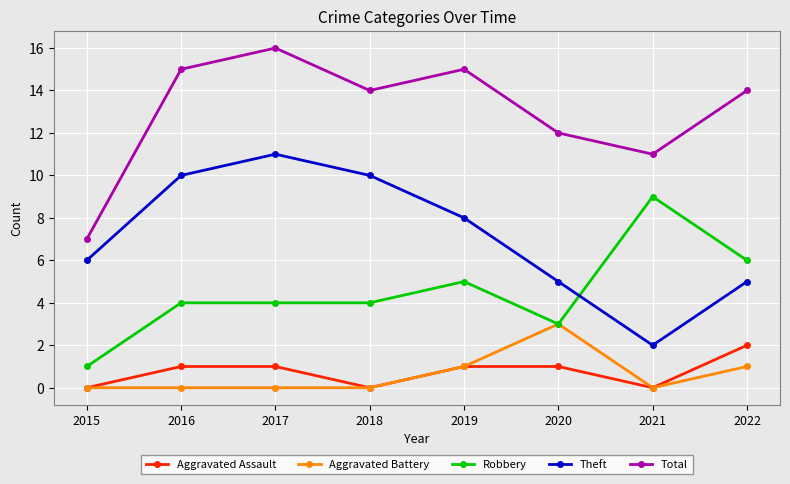

What is the value of the Total point at the 7th from the left?

11